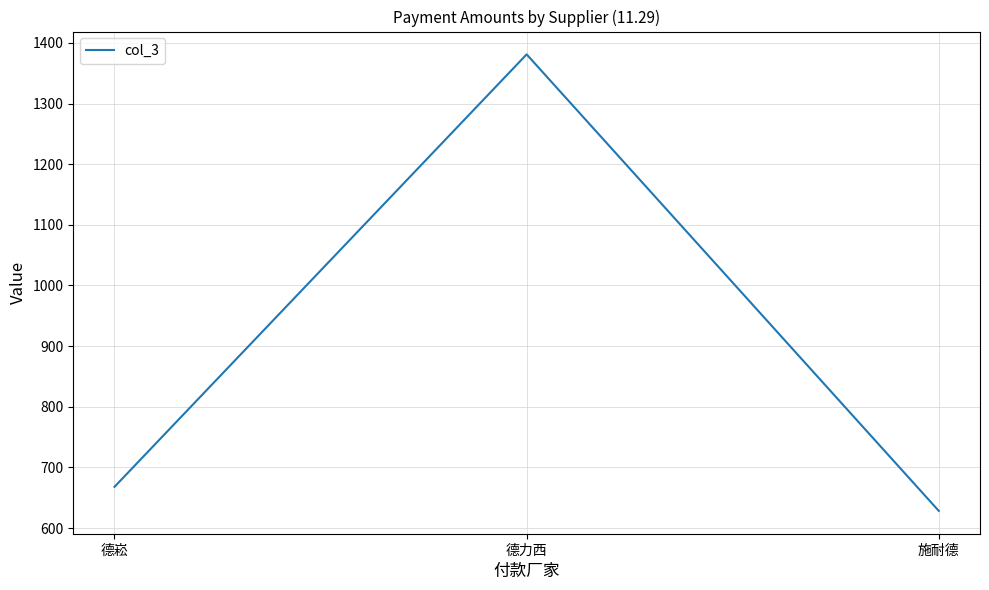

What is the sum of all values?

2677.3